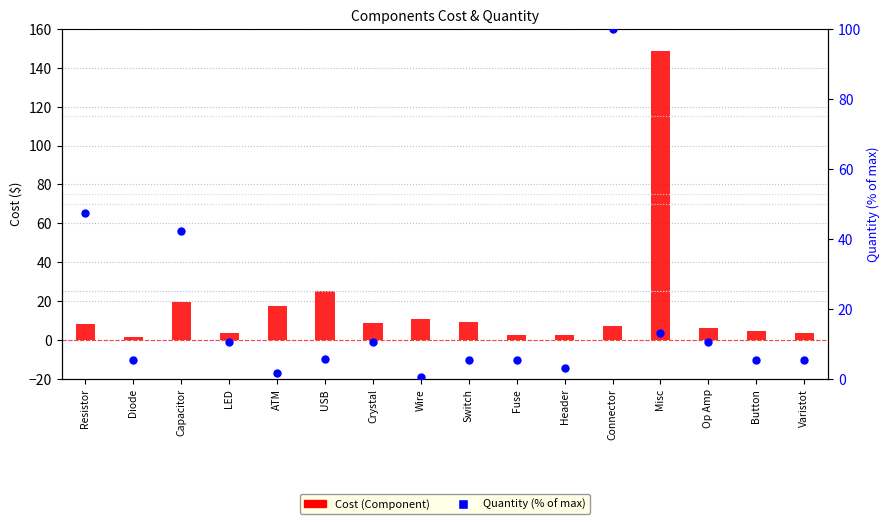

At which category is the sum across all series the highest?

Misc